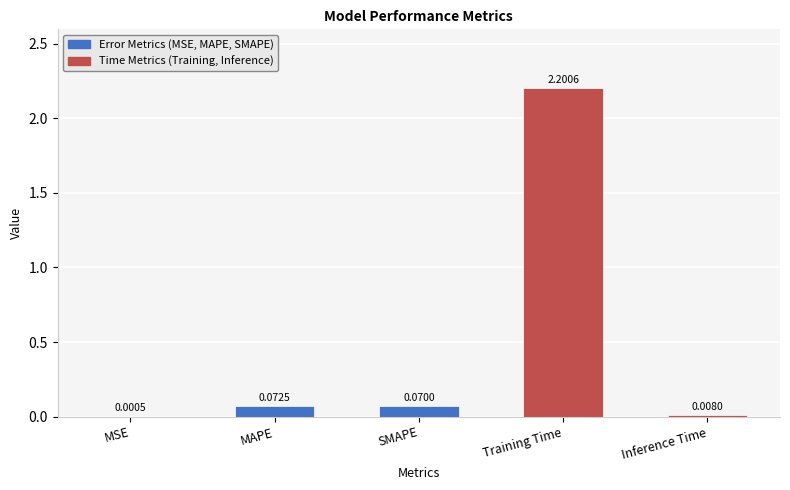

Between SMAPE and Inference Time, which is larger?

SMAPE